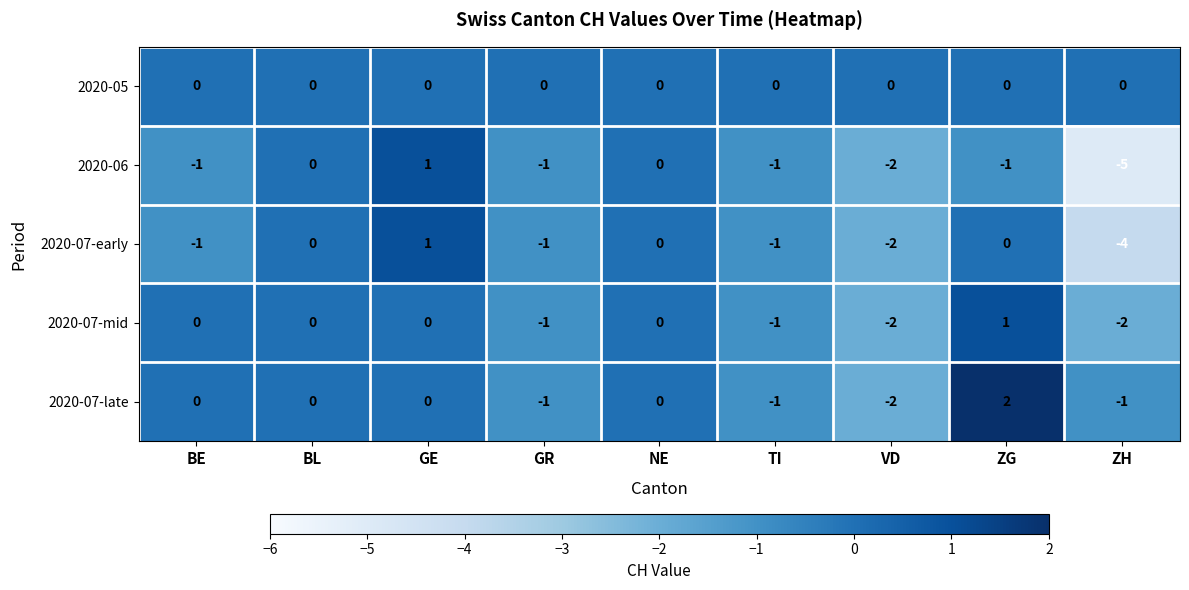

At which category does the chart reach its minimum across all series?

ZH